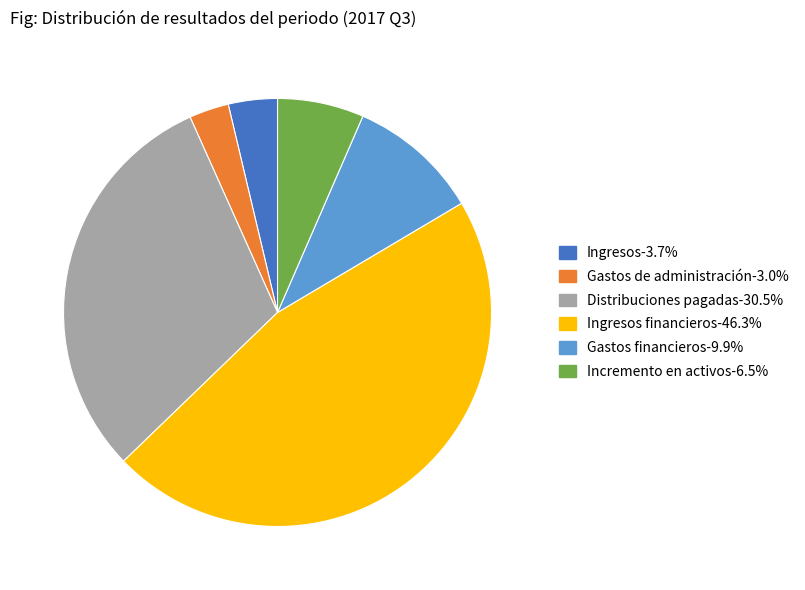

Is there any slice that represents more than half of the pie?

No